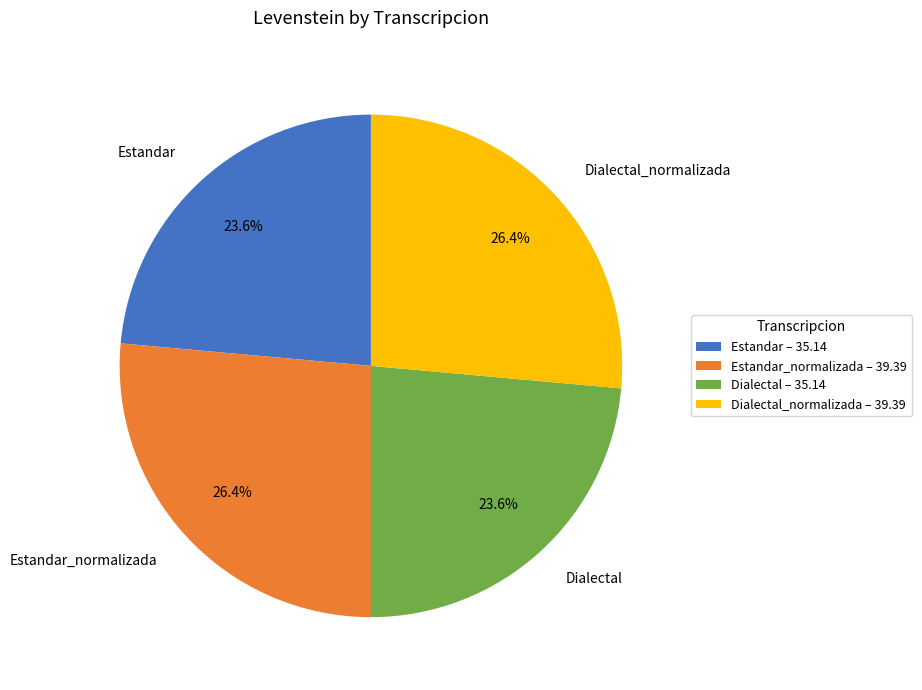

The Dialectal_normalizada slice represents 19% of the pie. True or false?

False